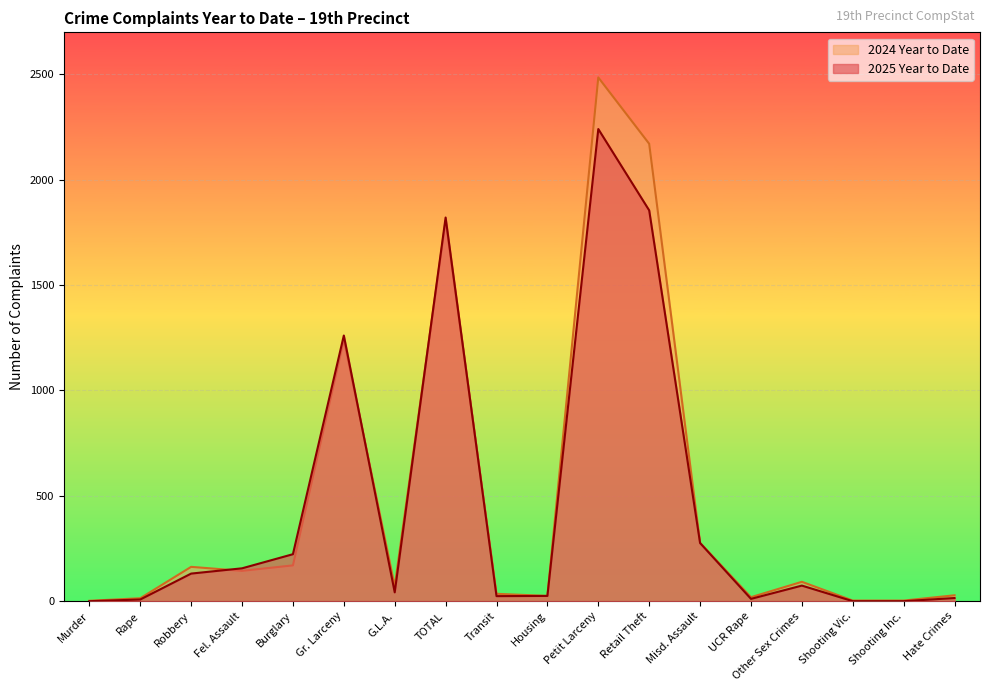

What is the lowest value of the 2024 Year to Date series?

2